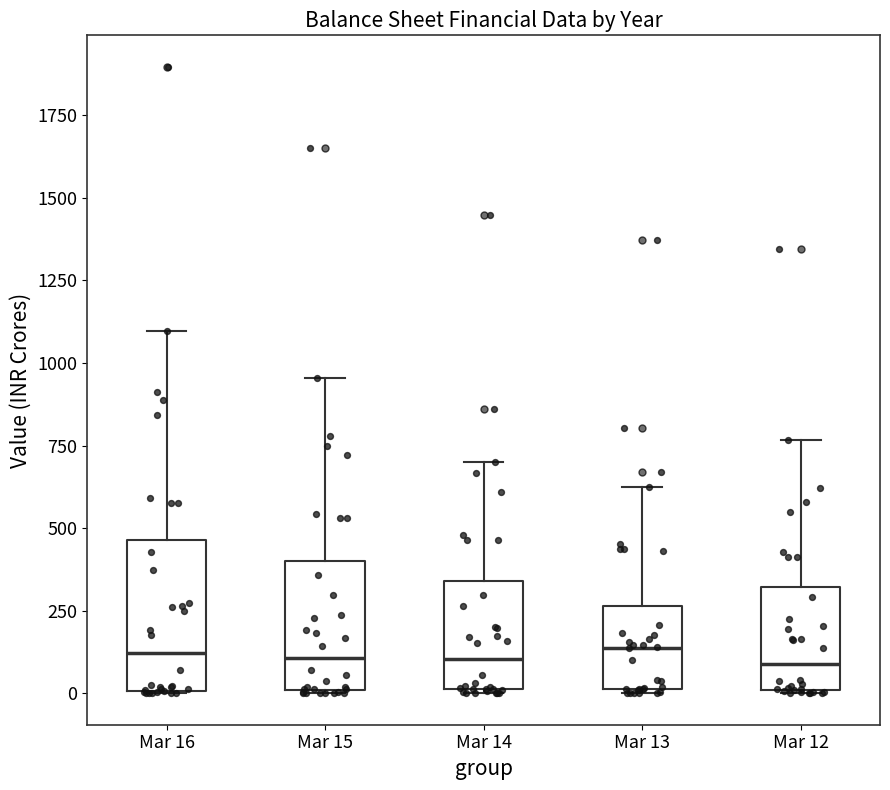

Reading left to right, read every box against the y-axis: the position of its median line, the range the box covers, and the ends of its whiskers. The values are not printed on the chart, so give them approximately, as read against the axis.

Mar 16: median 100, box 0 to 450, whiskers 0 to 1100
Mar 15: median 100, box 0 to 400, whiskers 0 to 950
Mar 14: median 100, box 0 to 350, whiskers 0 to 700
Mar 13: median 150, box 0 to 250, whiskers 0 to 650
Mar 12: median 100, box 0 to 300, whiskers 0 to 750